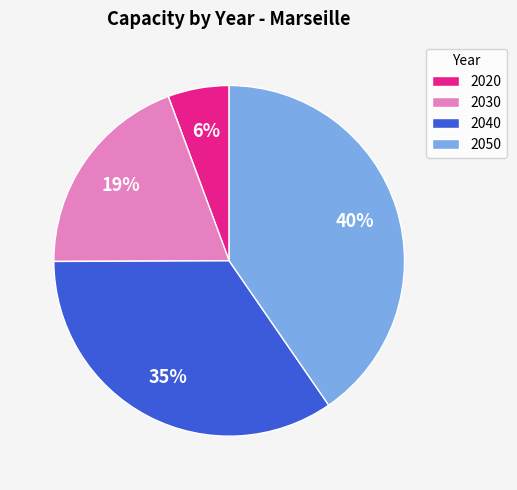

Do 2030 and 2040 together represent more than half of the pie?

Yes